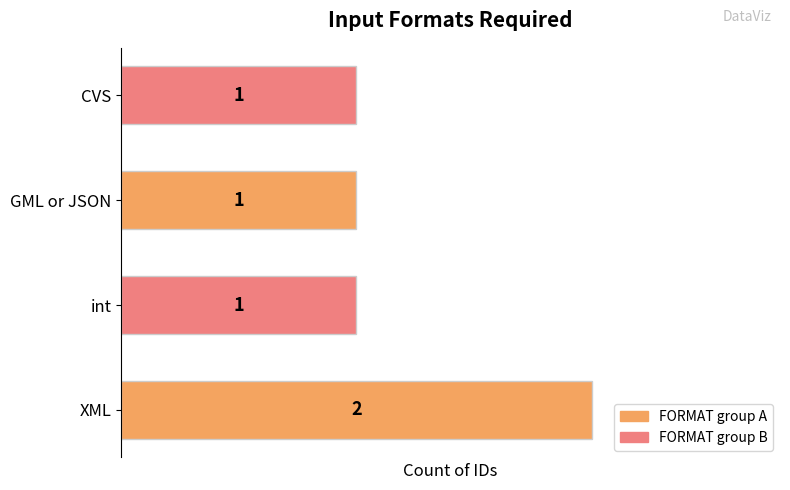

Does the chart contain stacked bars?

No